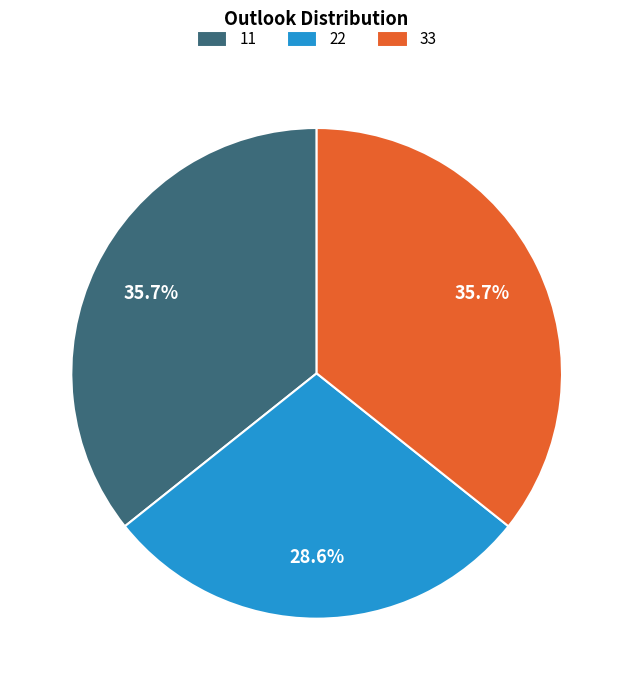

Approximately how many times larger is the value at 11 compared to 22?

1.2